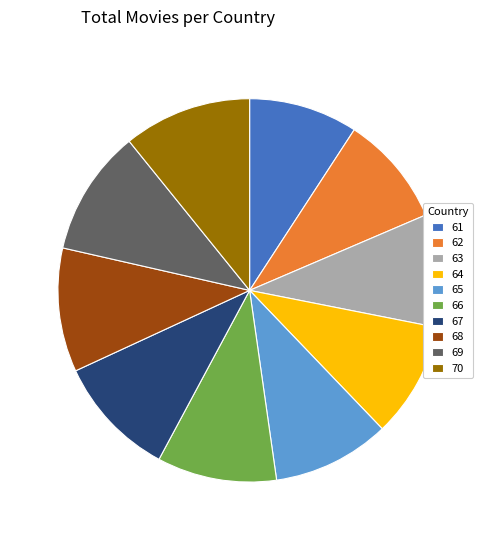

What is the ratio of the value at 61 to the value at 67?

0.9